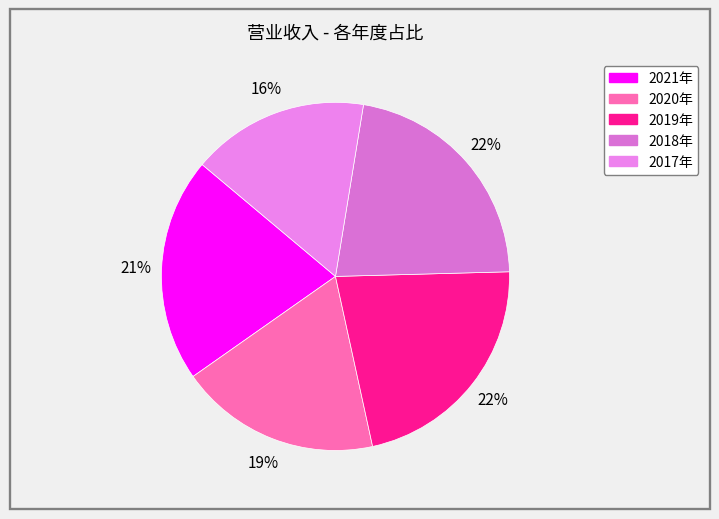

To the nearest percent, what portion does 2019年 represent?

22%